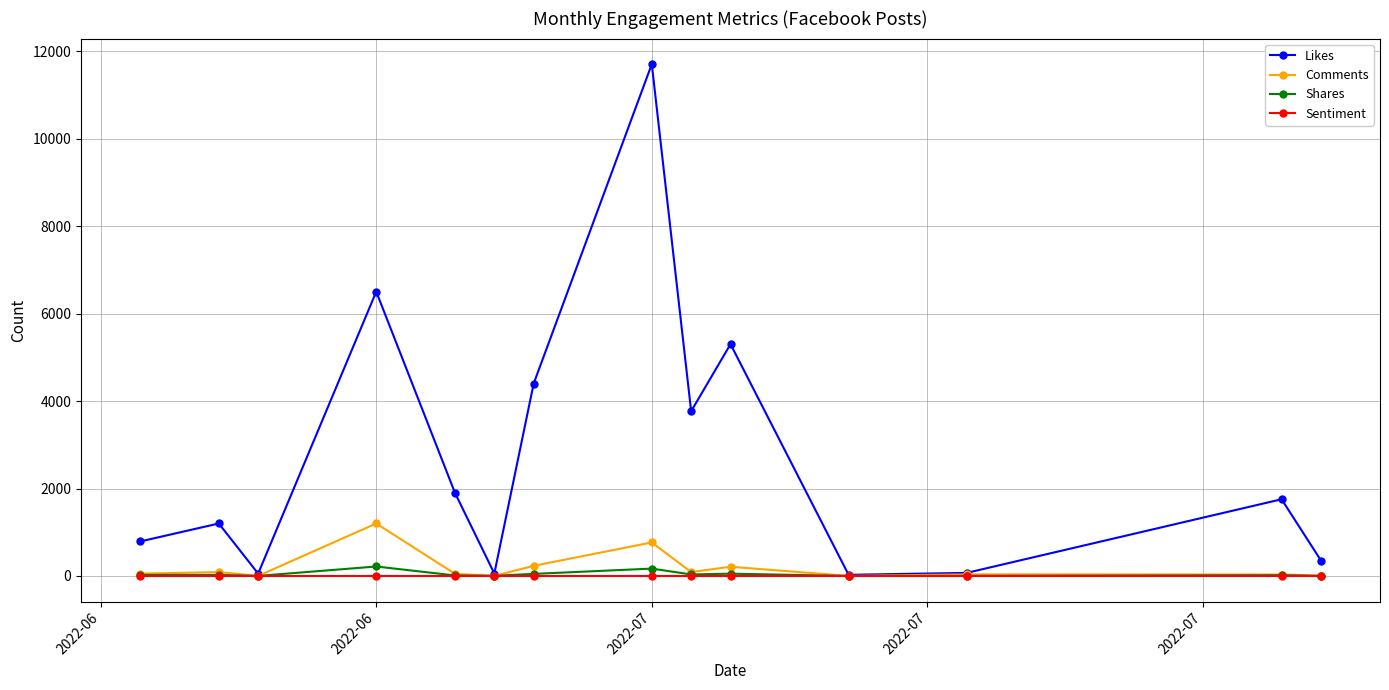

Count the number of data series in this chart.

4